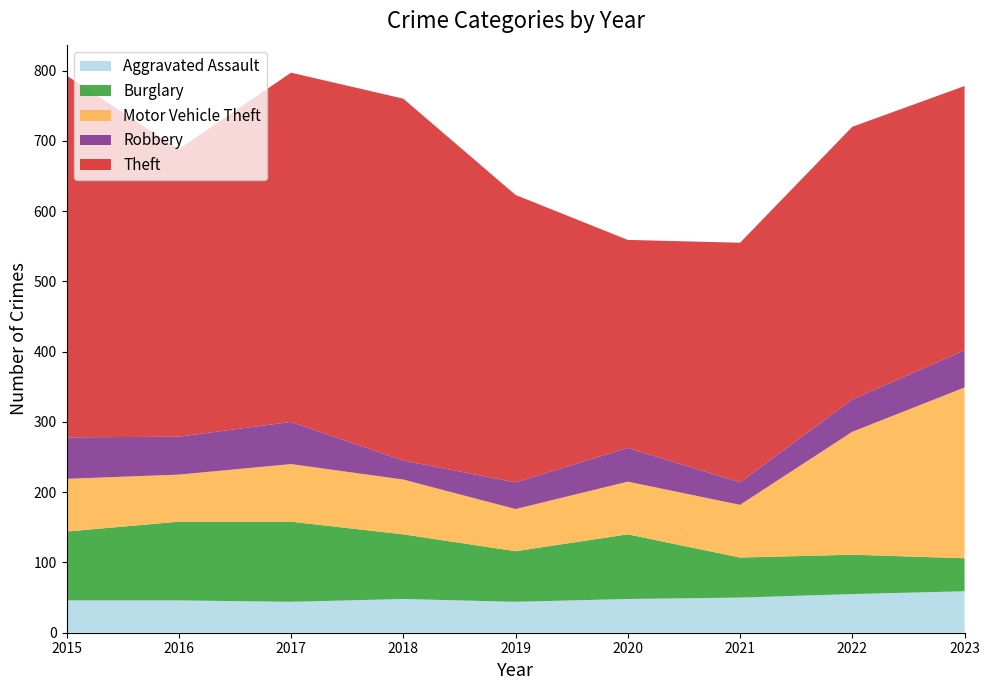

Reading left to right, transcribe all the data shown in this chart.

Aggravated Assault: 46	46	44	48	44	48	50	55	59
Burglary: 98	112	114	92	72	92	57	56	47
Motor Vehicle Theft: 75	67	82	78	60	75	75	175	243
Robbery: 59	54	60	27	38	48	32	46	53
Theft: 515	409	497	515	409	296	341	388	376